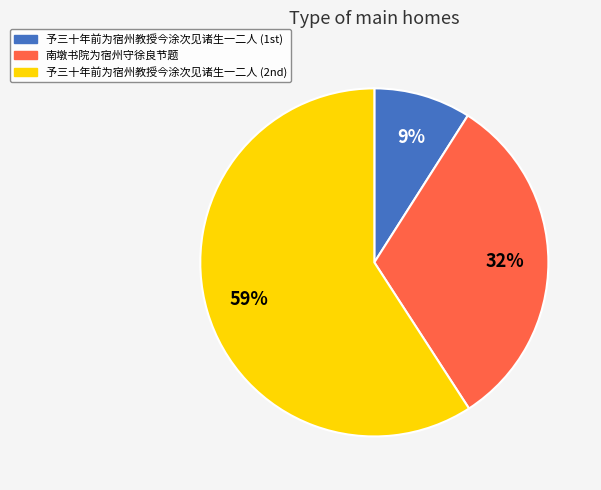

Does any single category account for the majority?

Yes